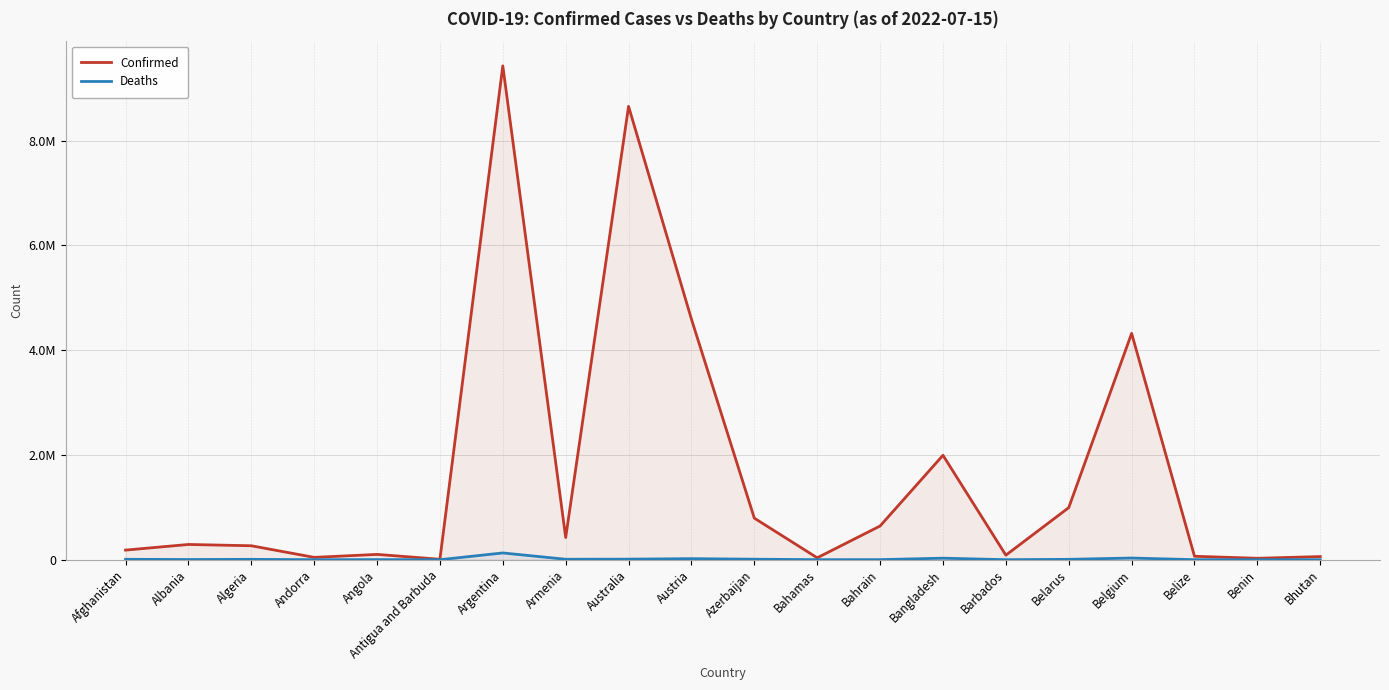

Which category has the lowest value in the Deaths series?

Bhutan